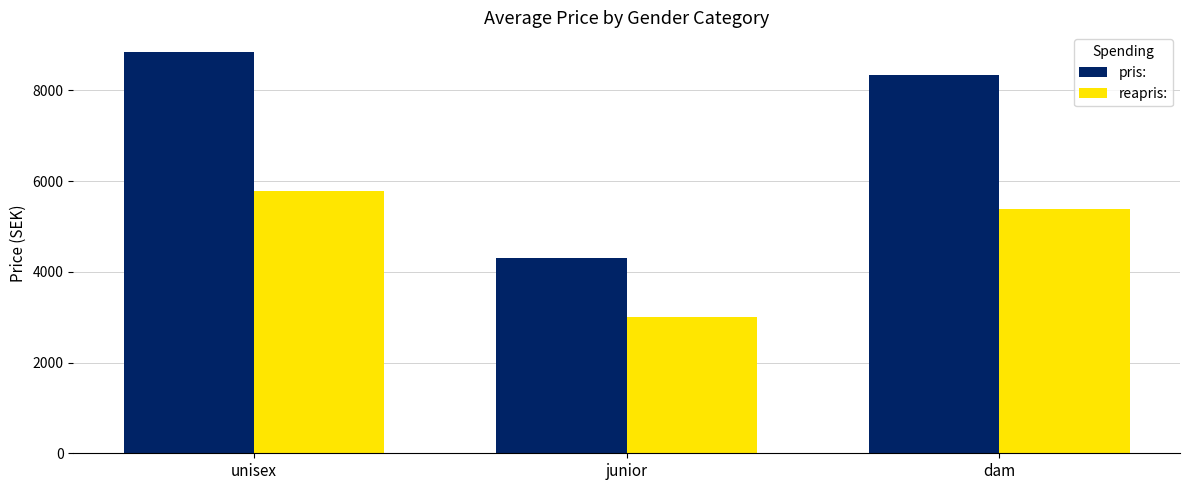

What is the total value across all series at unisex?

14633